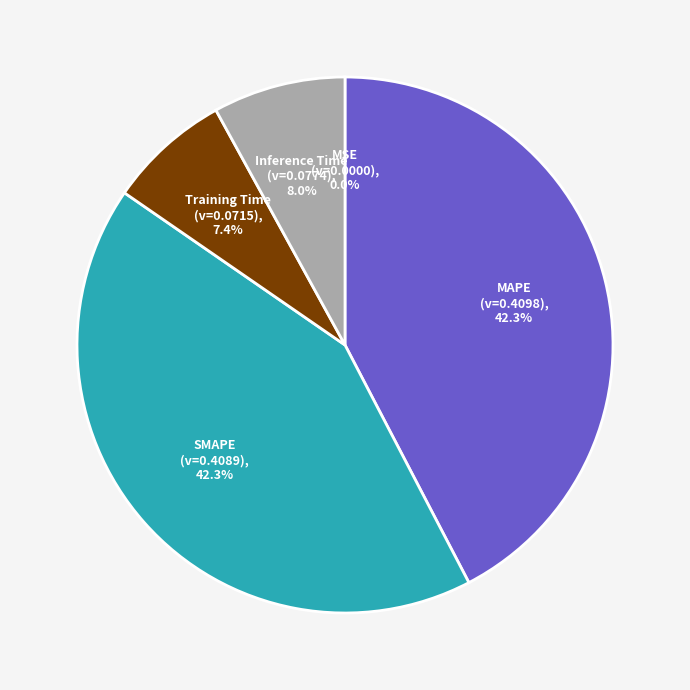

Does Training Time represent more than half of the total?

No